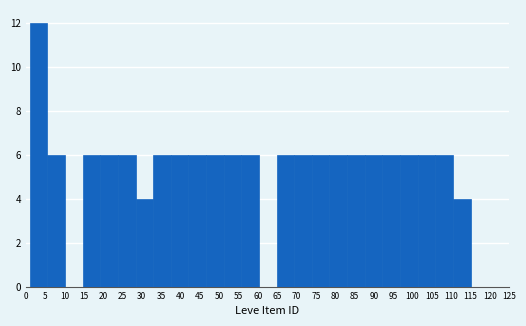

Reading left to right, list every bar in this chart as the range it spans on the x-axis followed by its height. Neither the bar edges nor the heights are printed on the chart, so give them approximately, as read against the axes.

1.0 to 5.5: 12
5.5 to 10.0: 6
10.0 to 14.5: 0
14.5 to 19.0: 6
19.0 to 24.0: 6
24.0 to 28.5: 6
28.5 to 33.0: 4
33.0 to 37.5: 6
37.5 to 42.0: 6
42.0 to 46.5: 6
46.5 to 51.0: 6
51.0 to 55.5: 6
55.5 to 60.5: 6
60.5 to 65.0: 0
65.0 to 69.5: 6
69.5 to 74.0: 6
74.0 to 78.5: 6
78.5 to 83.0: 6
83.0 to 87.5: 6
87.5 to 92.0: 6
92.0 to 97.0: 6
97.0 to 101.5: 6
101.5 to 106.0: 6
106.0 to 110.5: 6
110.5 to 115.0: 4